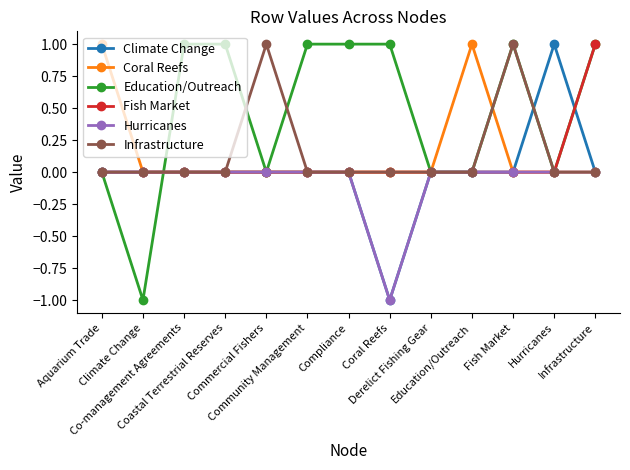

At which category is the sum across all series the highest?

Fish Market